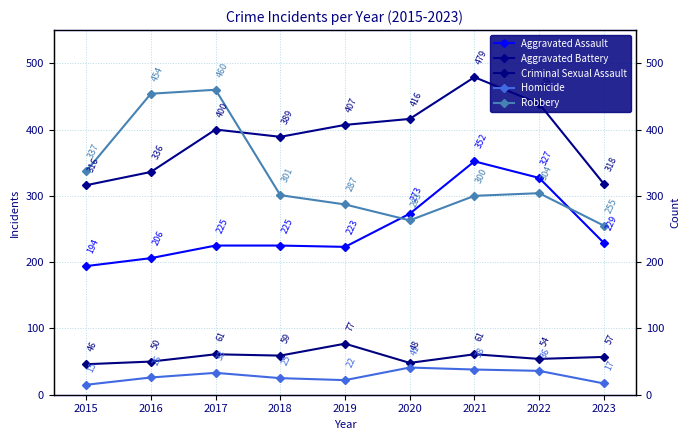

At which category does the chart reach its peak across all series?

2021